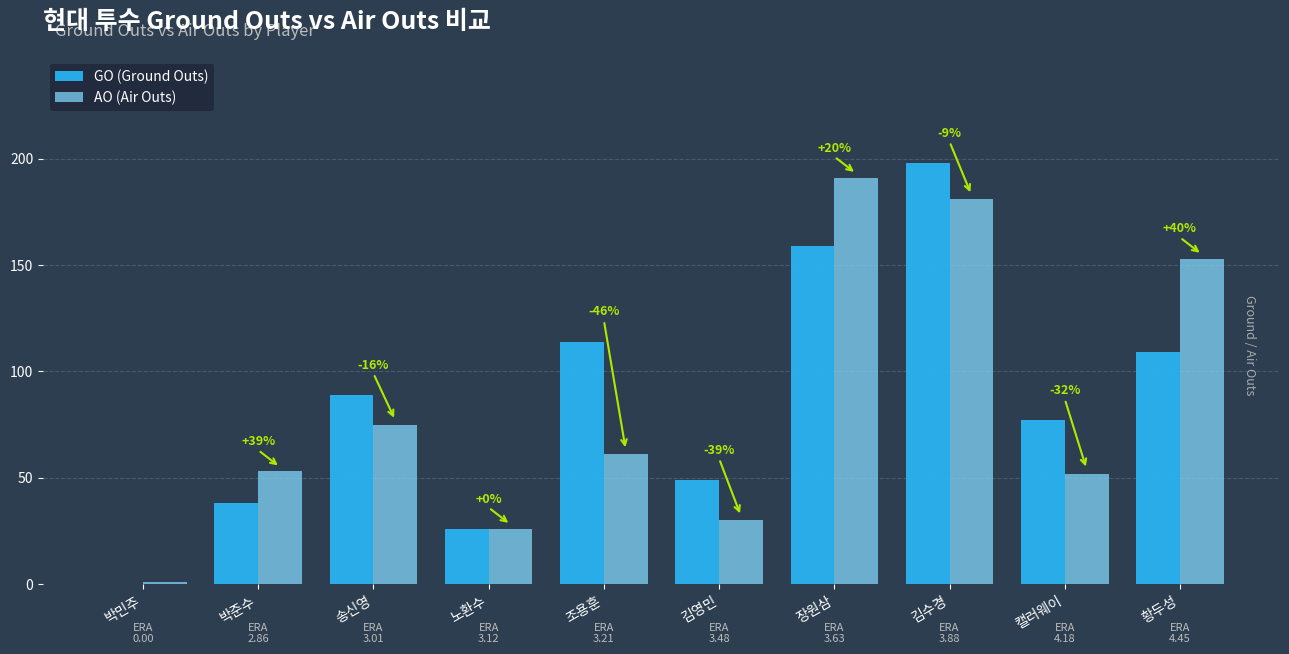

Which label corresponds to the largest value in the chart?

김수경